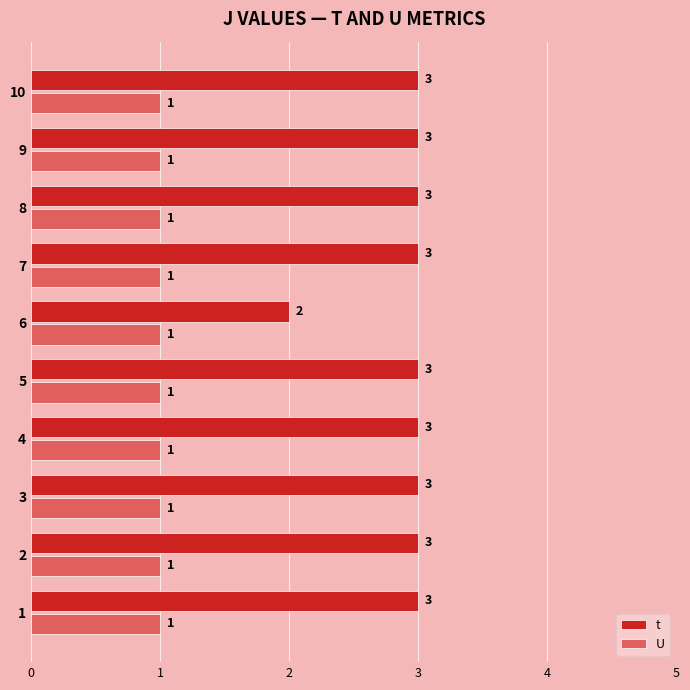

What is the total value across all series at 8?

4